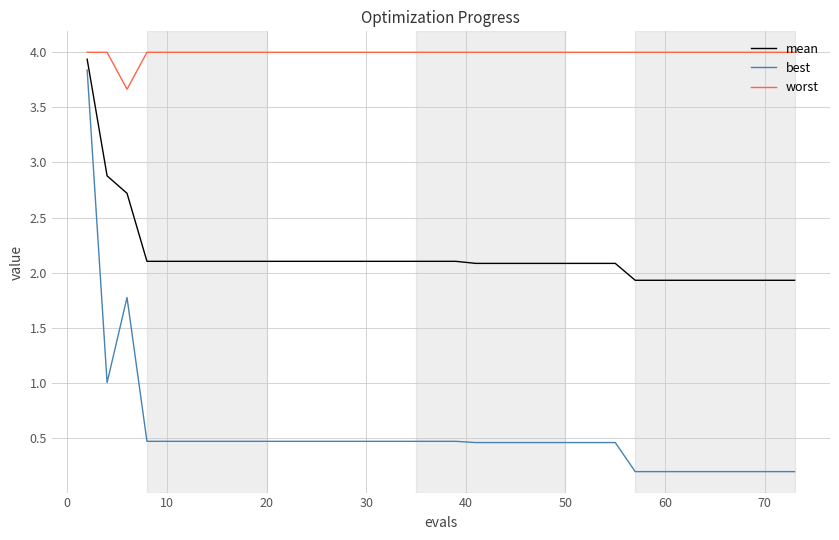

List the series in order of their overall mean, highest first.

worst, mean, best